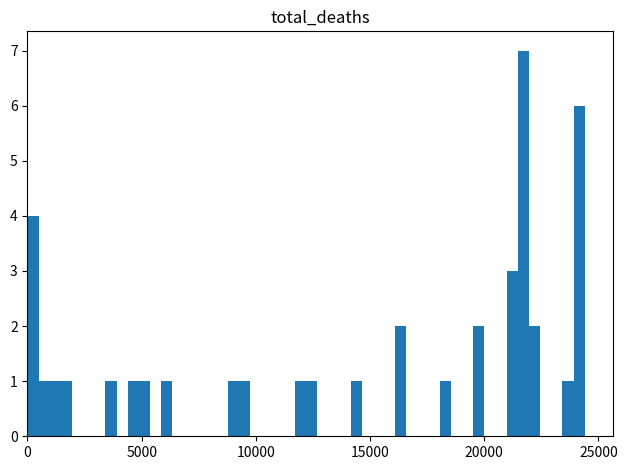

Read against the x-axis, roughly where is the centre of the tallest bar?

21500